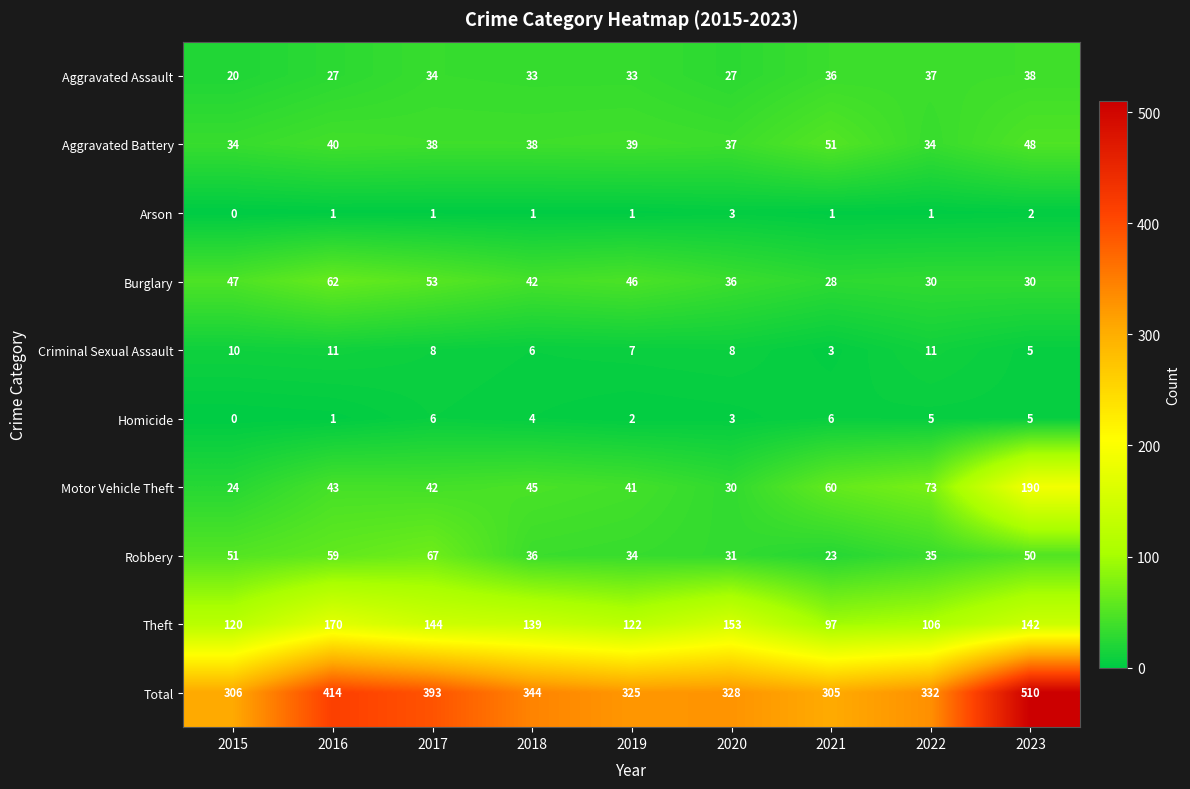

At which label does Aggravated Battery first exceed 38?

2016